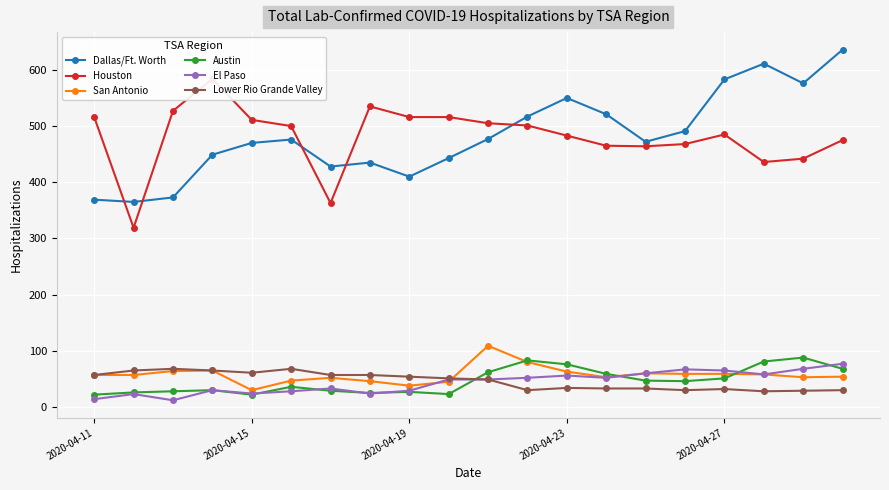

Is the value of Dallas/Ft. Worth at 2020-04-27 greater than the value of El Paso at 2020-04-19?

Yes